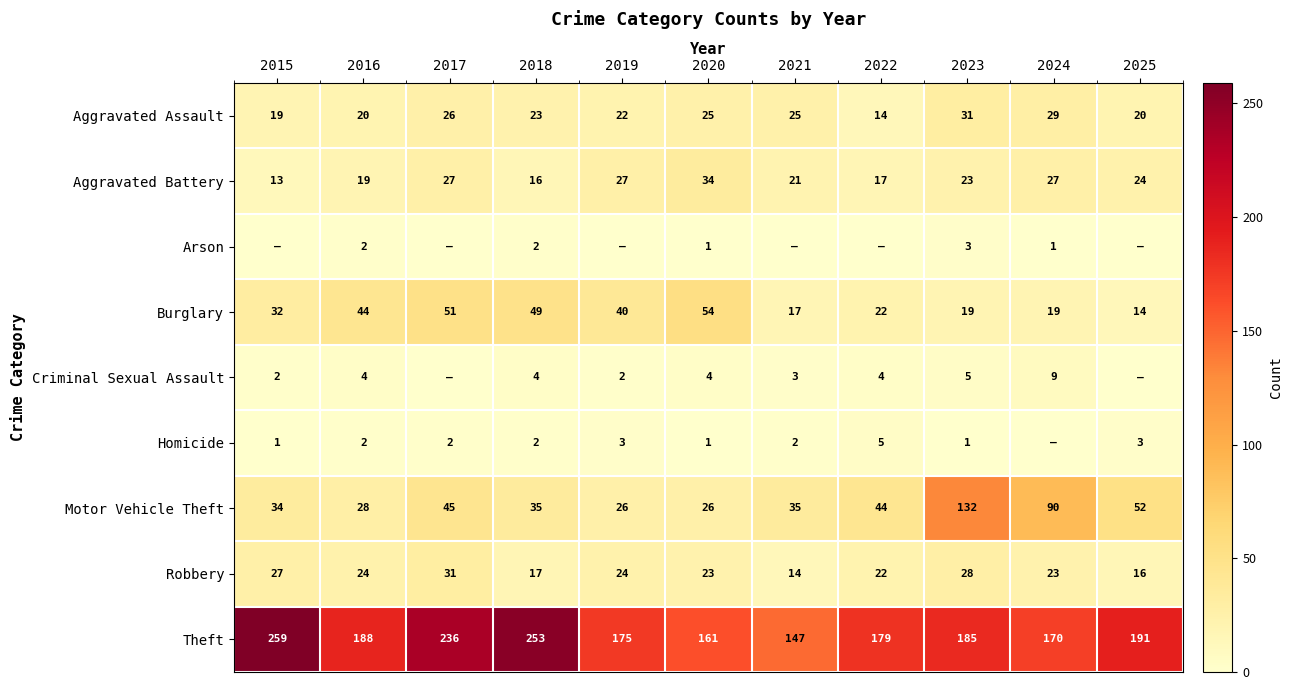

At which label does Motor Vehicle Theft first exceed 35?

2017